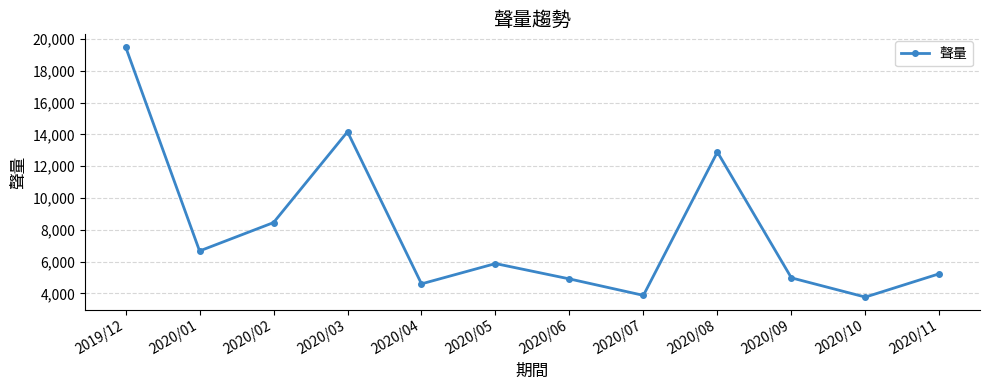

What is the value of the 10th point from the left?

4976